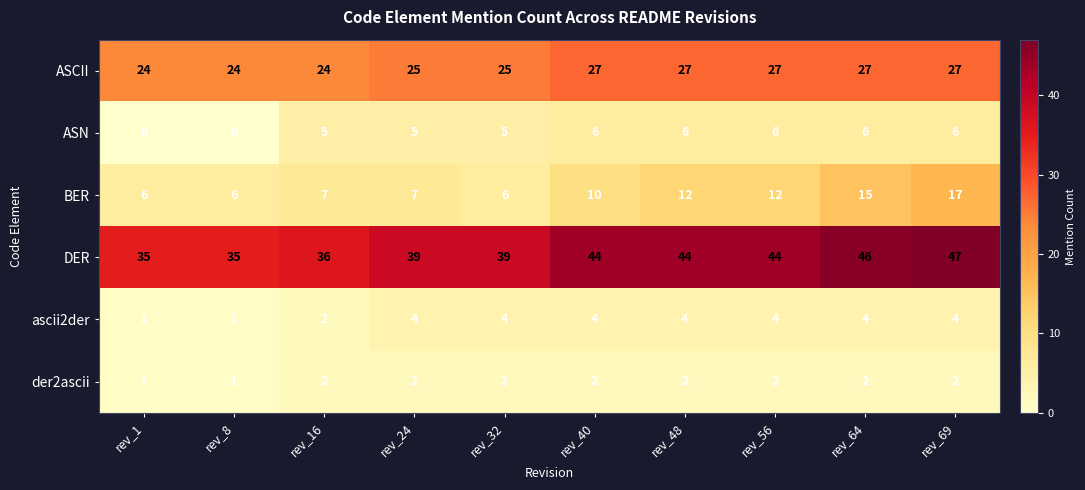

True or false: ASCII has a value of 27 at rev_48.

True